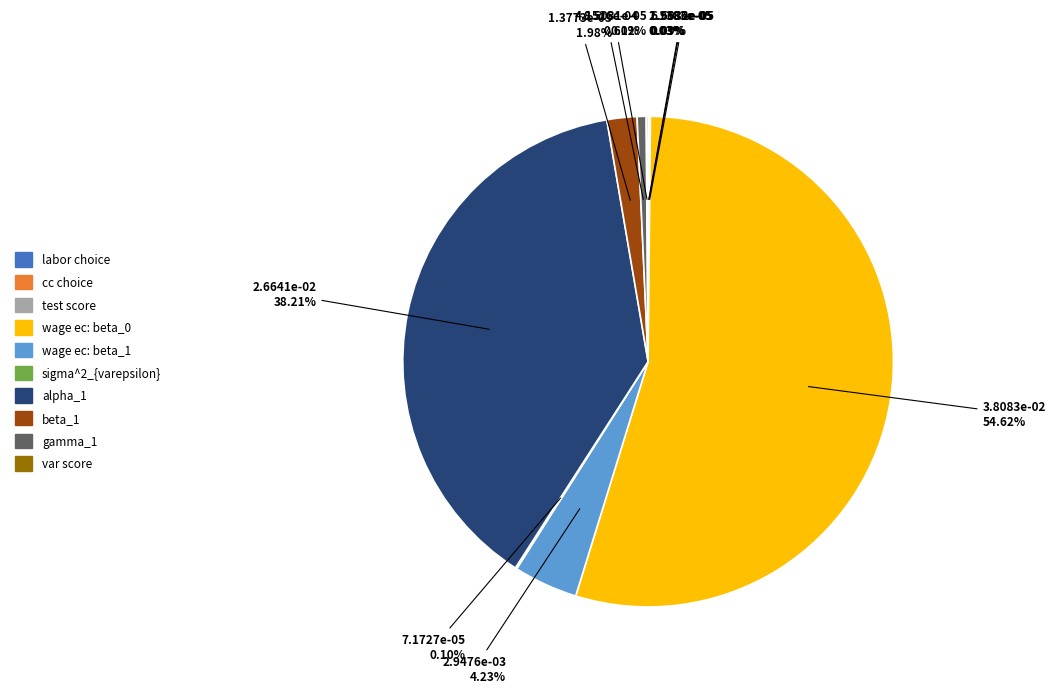

Is there a majority slice in this chart?

Yes